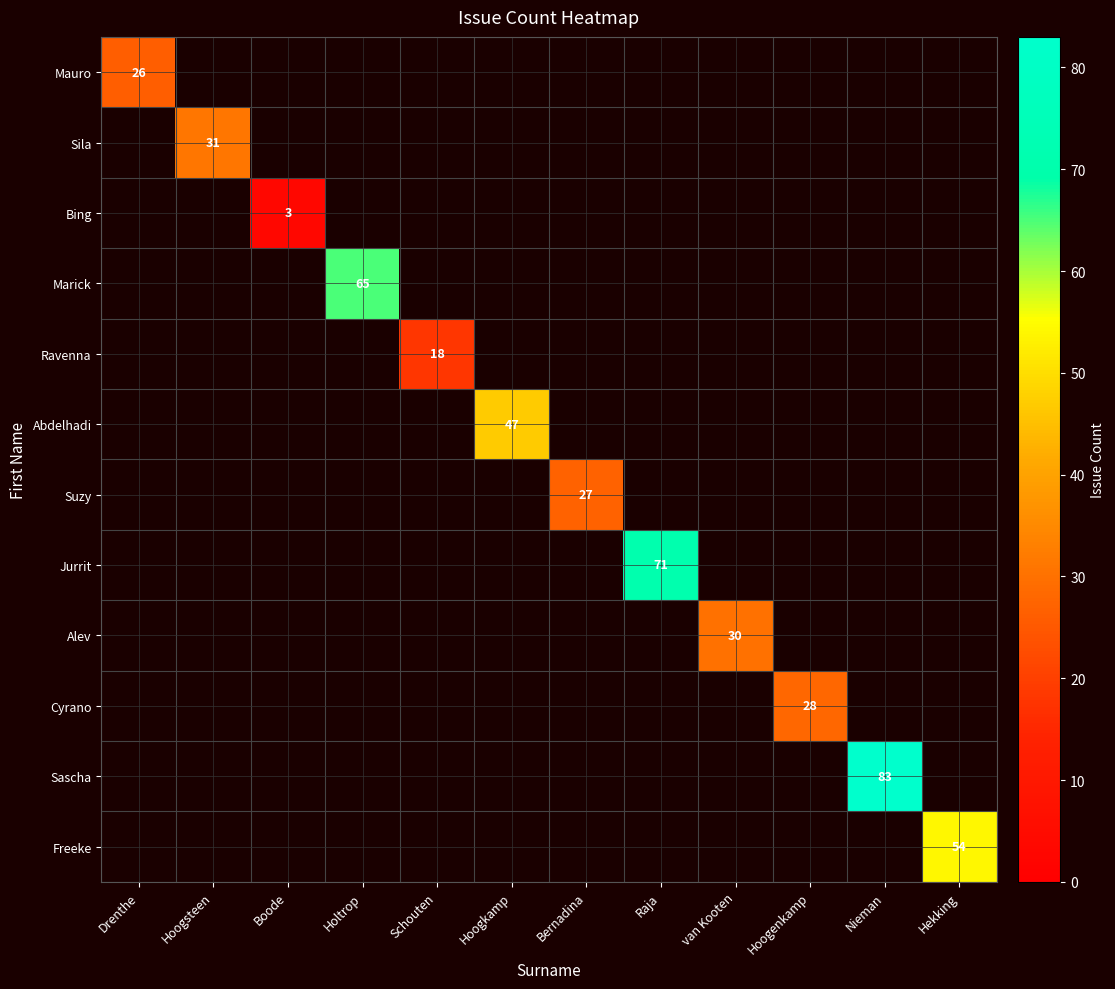

What is the greatest value displayed?

83.0